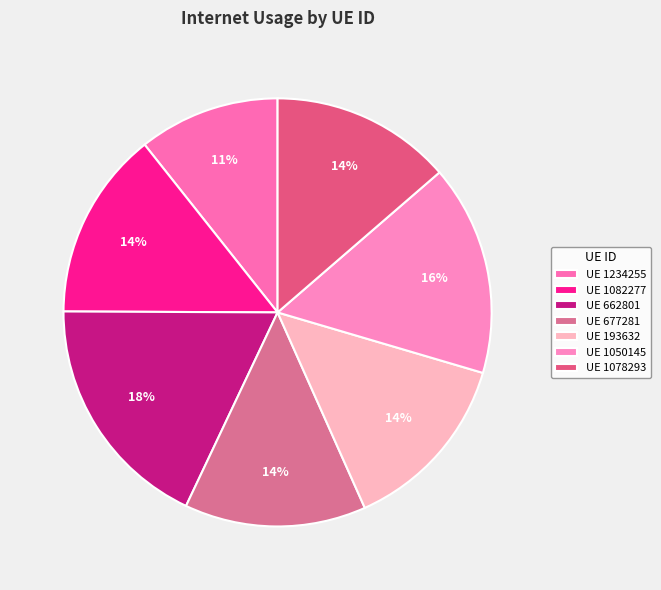

Which slice is the largest?

UE 662801